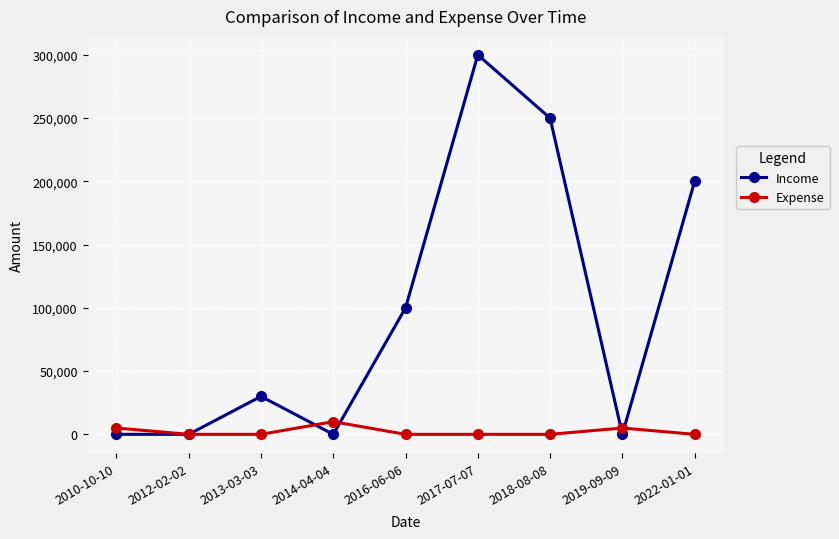

Count the number of categories in the chart.

9